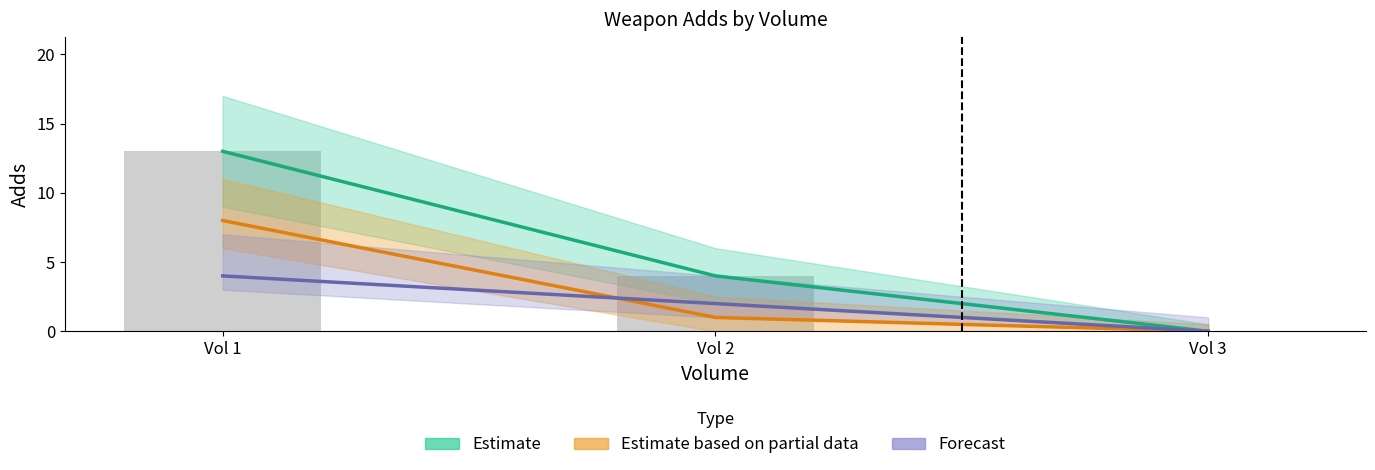

What is the difference between the Estimate based on partial data values at Vol 1 and Vol 2?

7